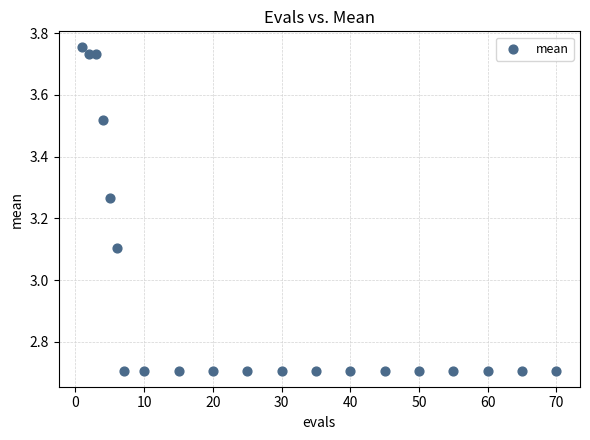

What Y value in the scatter plot is closest to 3?

3.1